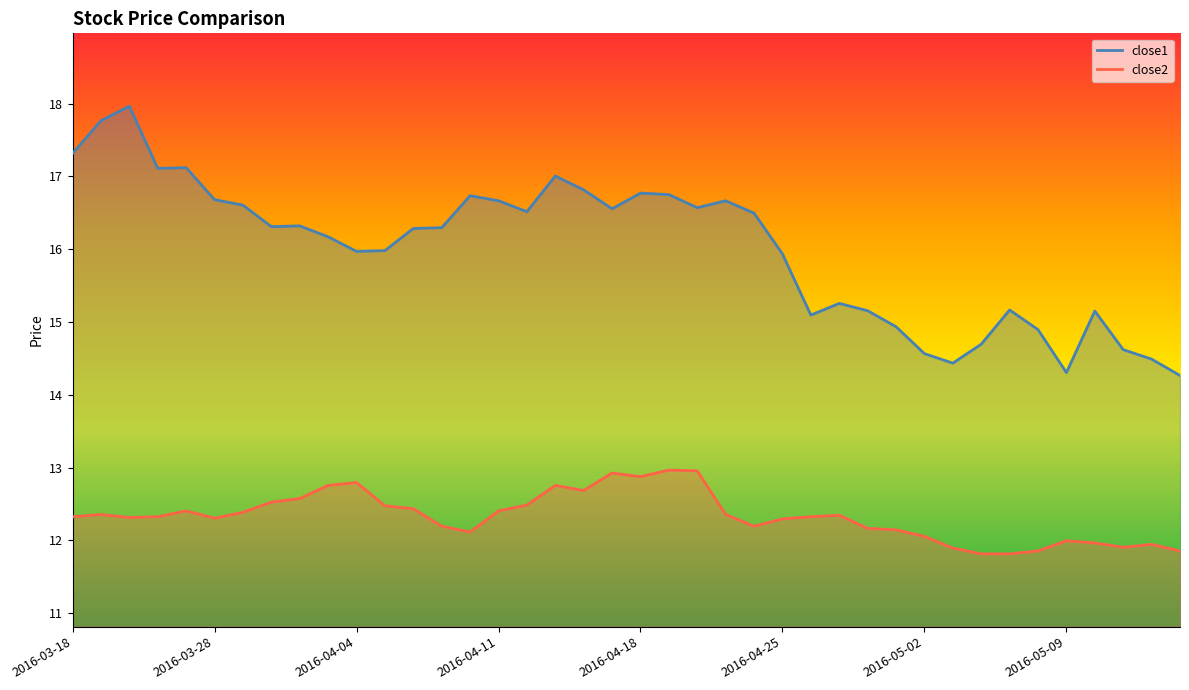

Where does the close2 series first go above 12?

2016-03-18